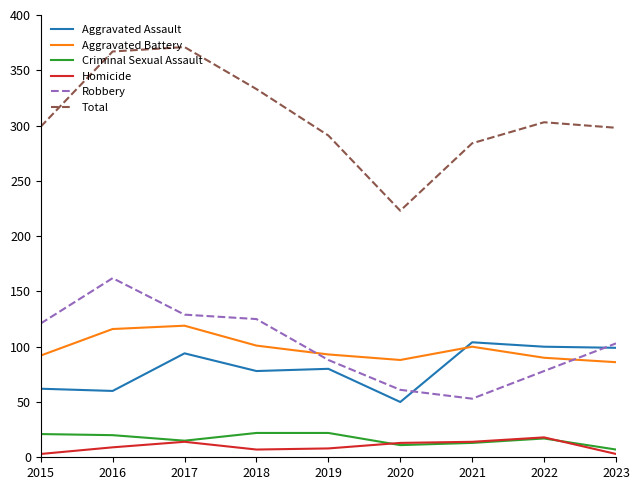

True or false: Aggravated Assault and Criminal Sexual Assault cross at least once.

False